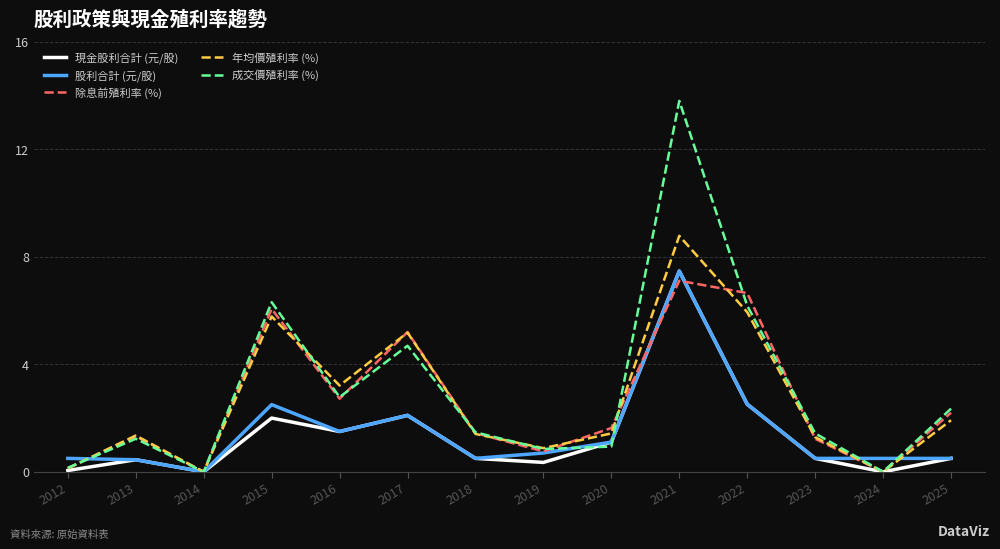

Count the number of data series in this chart.

5